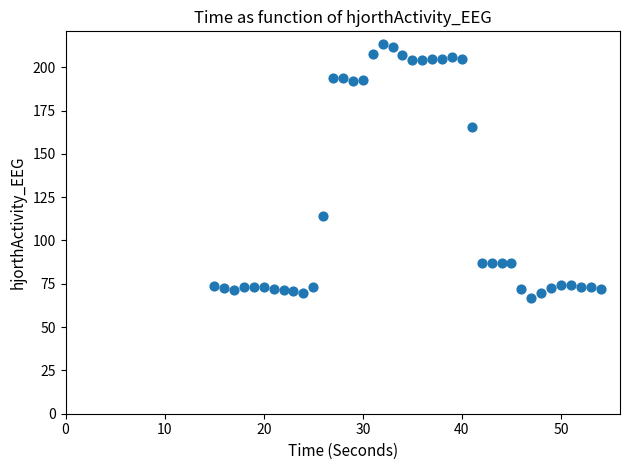

What is the range of Y values (max minus min)?

146.4